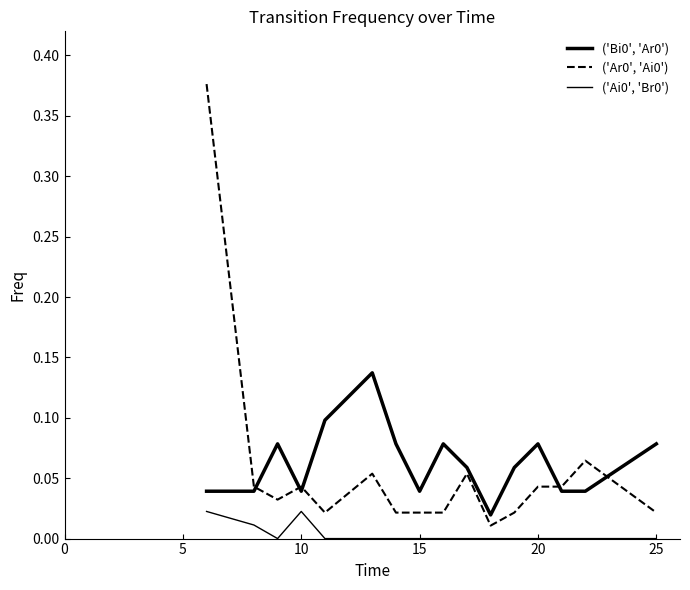

True or false: ('Ar0', 'Ai0') has more than 1 interior local peaks.

True